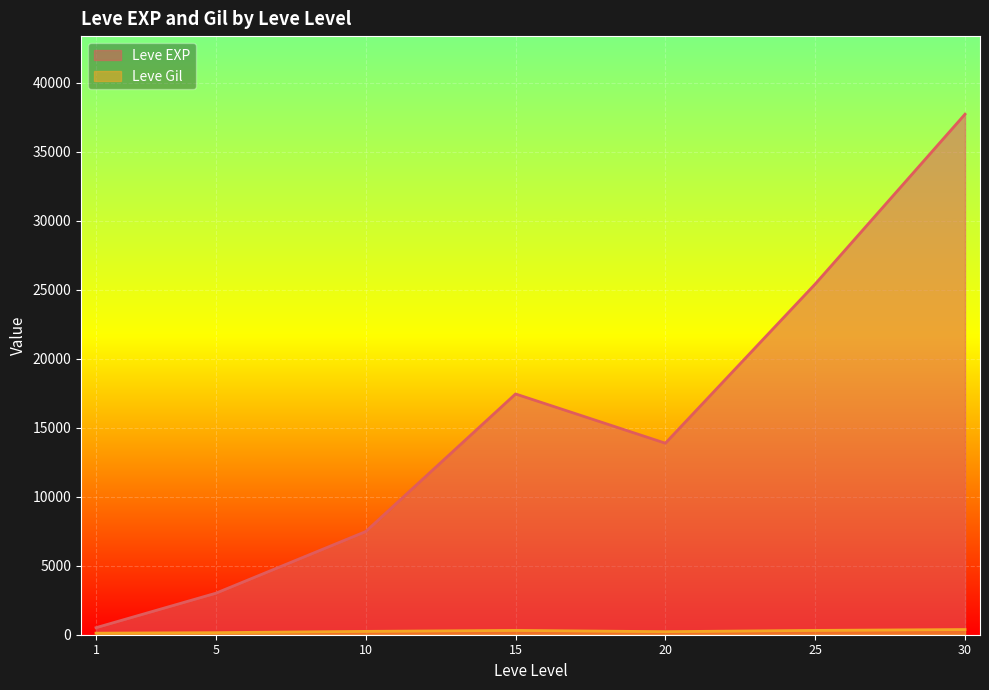

What is the difference between the maximum and second lowest values in the Leve EXP series?

34706.7